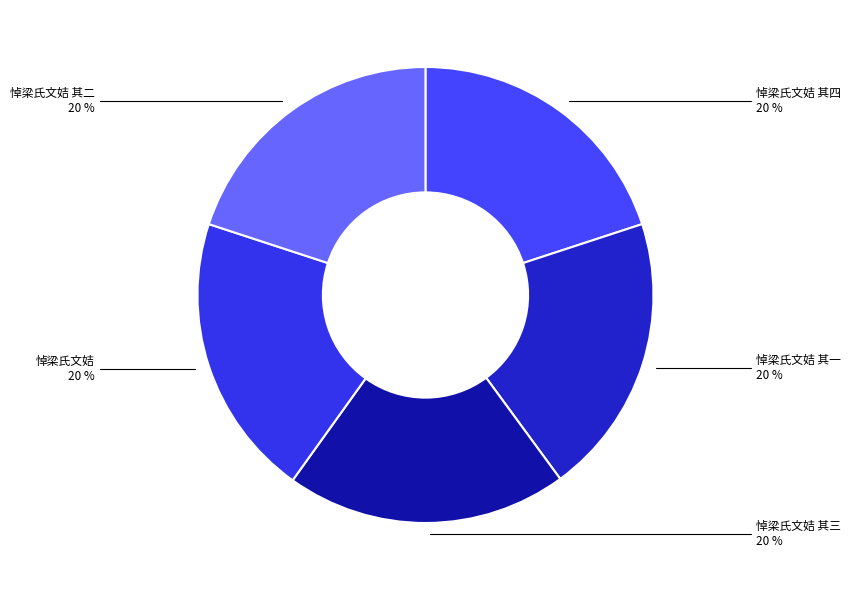

To the nearest percent, what is the average slice percentage?

20%